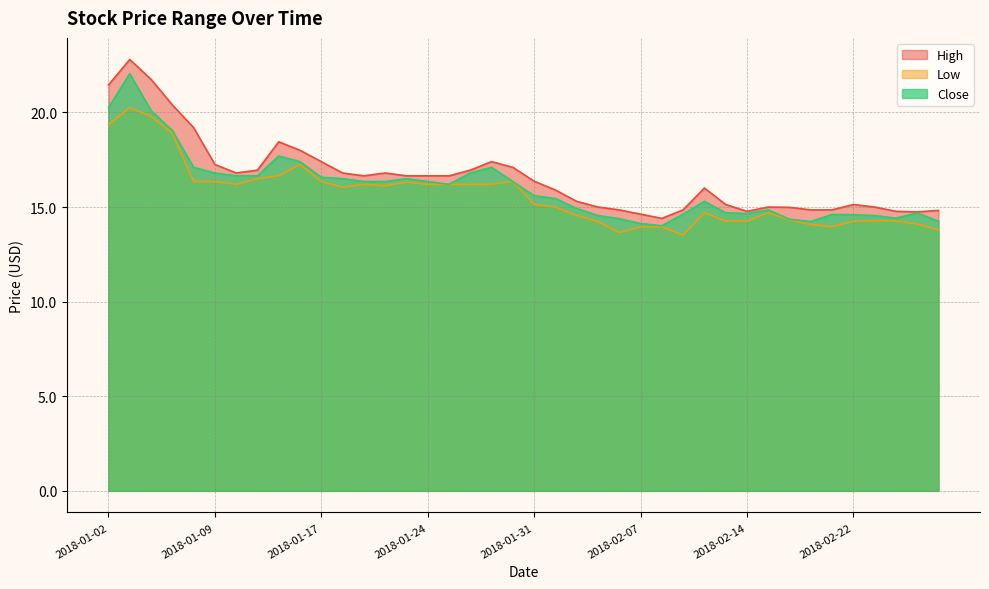

Which category has the highest value in the High series?

2018-01-03